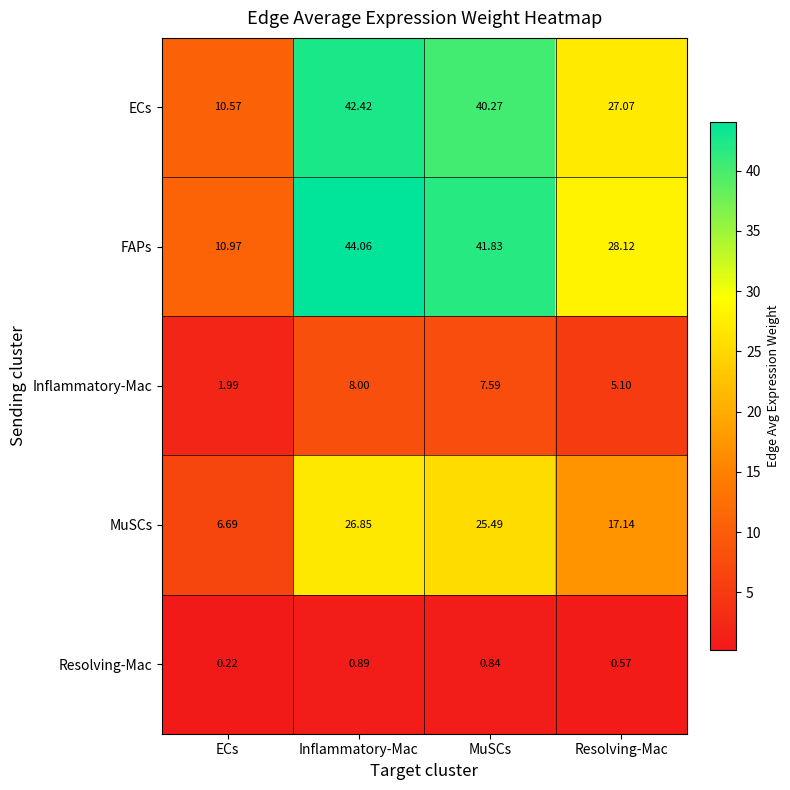

At which label is MuSCs closest to 16?

Resolving-Mac